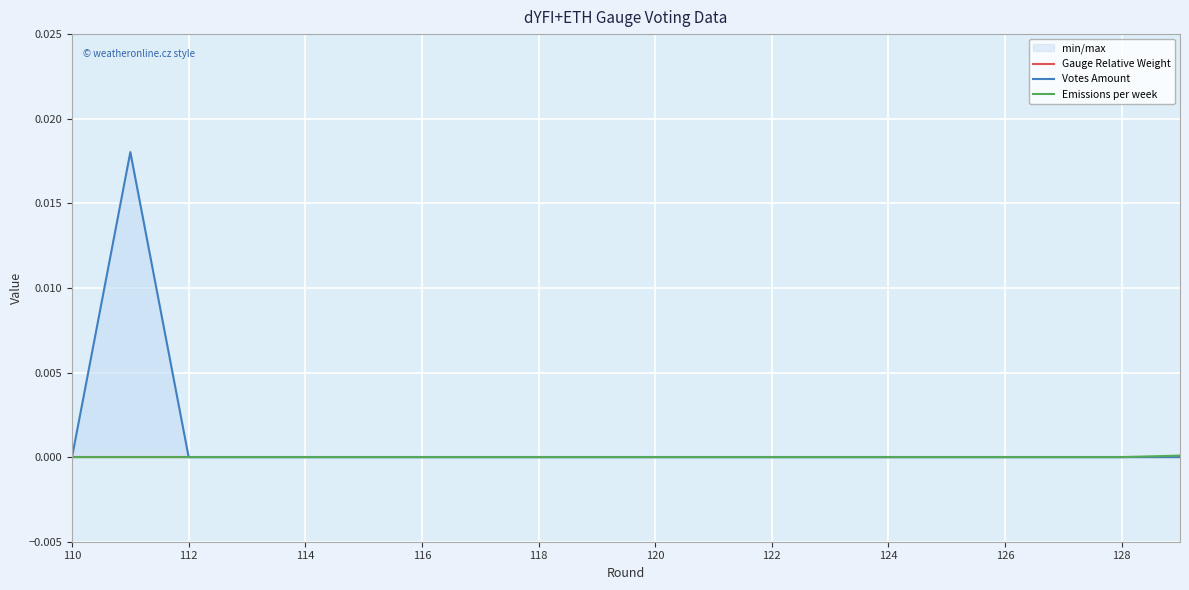

How many data points in Emissions per week are above 0?

1